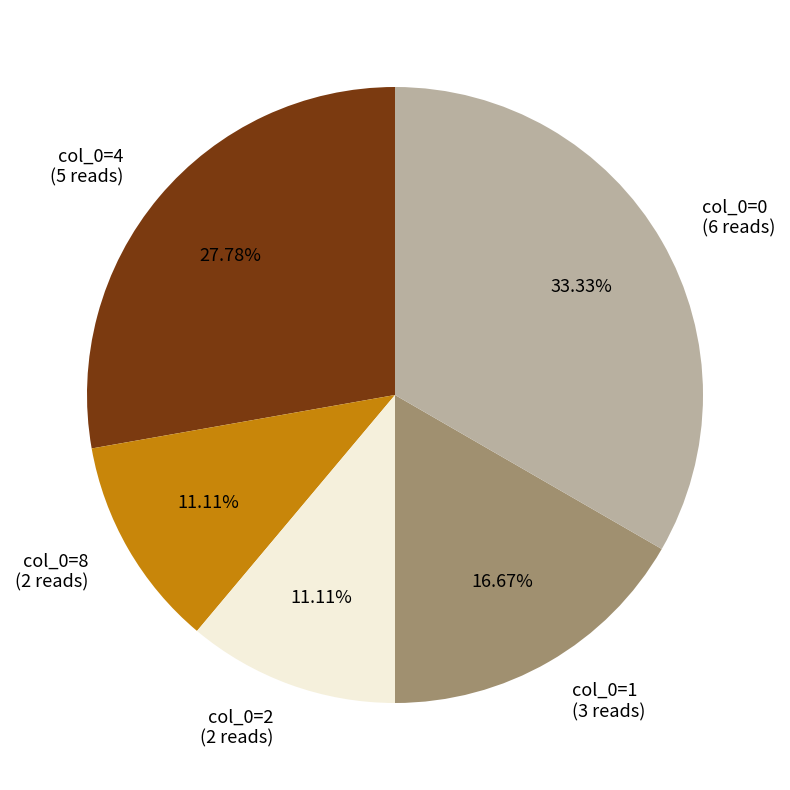

Between col_0=4 (5 reads) and col_0=1 (3 reads), which is larger?

col_0=4 (5 reads)